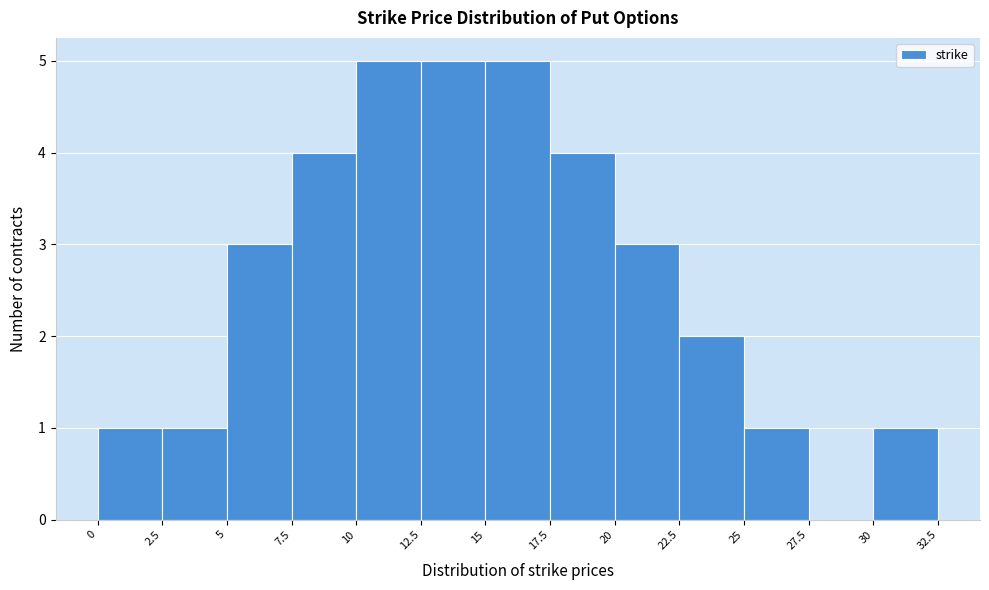

Reading left to right, list every bar in this chart as the range it spans on the x-axis followed by its height. The values are not printed on the chart, so give them approximately, as read against the axis.

0 to 2.5: 1
2.5 to 5: 1
5 to 7.5: 3
7.5 to 10: 4
10 to 12.5: 5
12.5 to 15: 5
15 to 17.5: 5
17.5 to 20: 4
20 to 22.5: 3
22.5 to 25: 2
25 to 27.5: 1
27.5 to 30: 0
30 to 32.5: 1